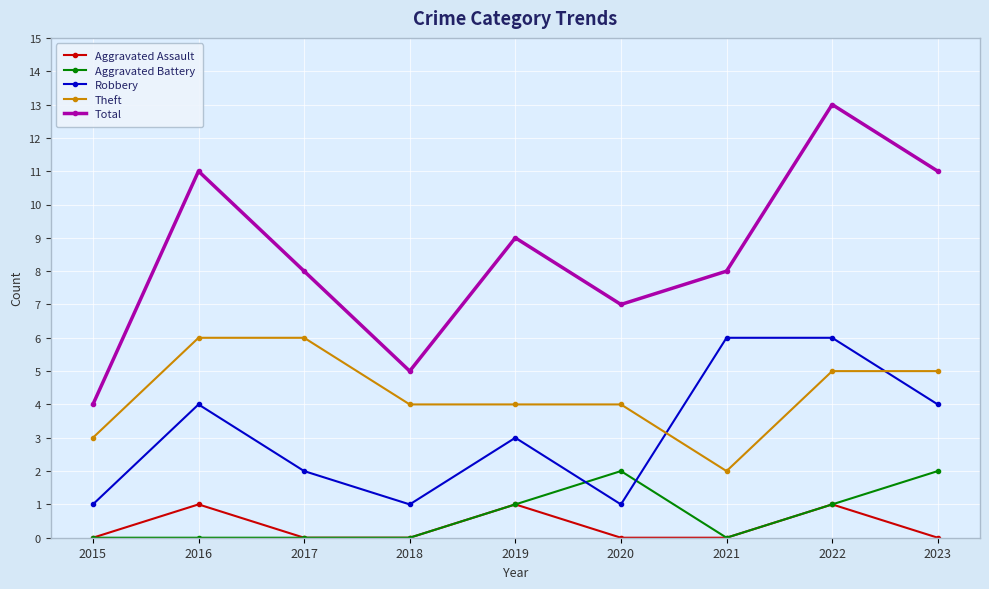

What is the total value across all series at 2017?

16